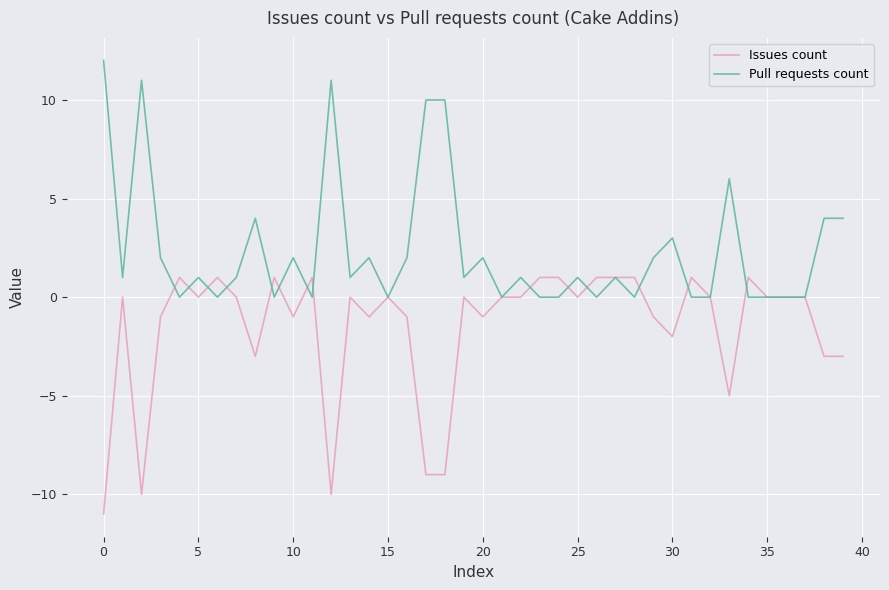

How many series are shown in this chart?

2